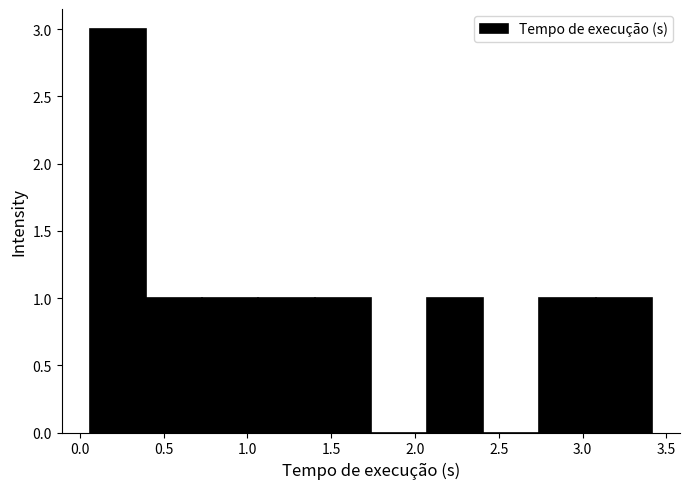

Reading left to right, transcribe this chart: for each bar, give the range it covers on the x-axis and its height. Neither the bar edges nor the heights are printed on the chart, so give them approximately, as read against the axes.

0.05 to 0.40: 3
0.40 to 0.75: 1
0.75 to 1.05: 1
1.05 to 1.40: 1
1.40 to 1.75: 1
1.75 to 2.05: 0
2.05 to 2.40: 1
2.40 to 2.75: 0
2.75 to 3.10: 1
3.10 to 3.40: 1